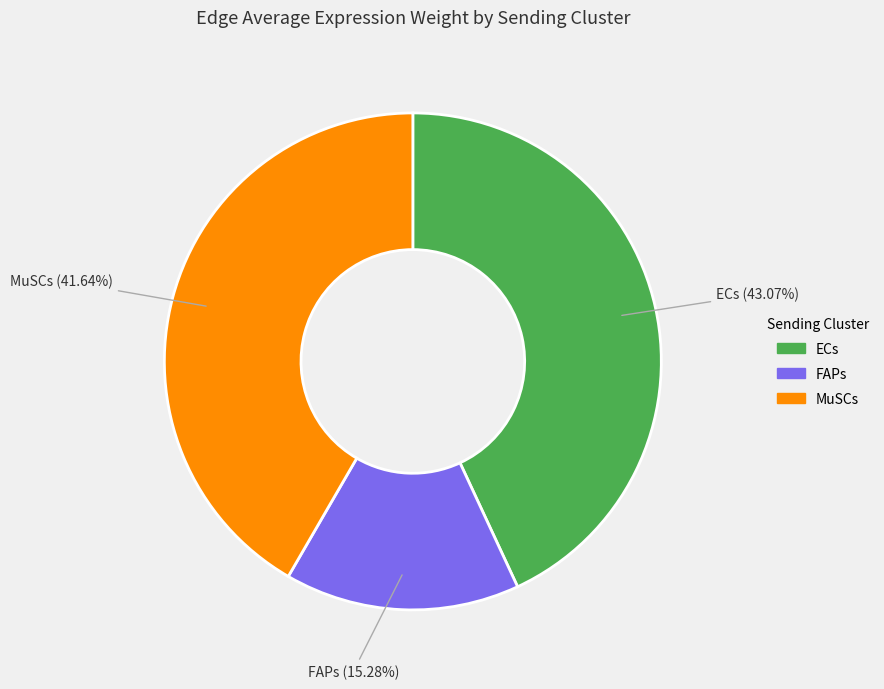

Which category has the biggest portion of the pie?

ECs